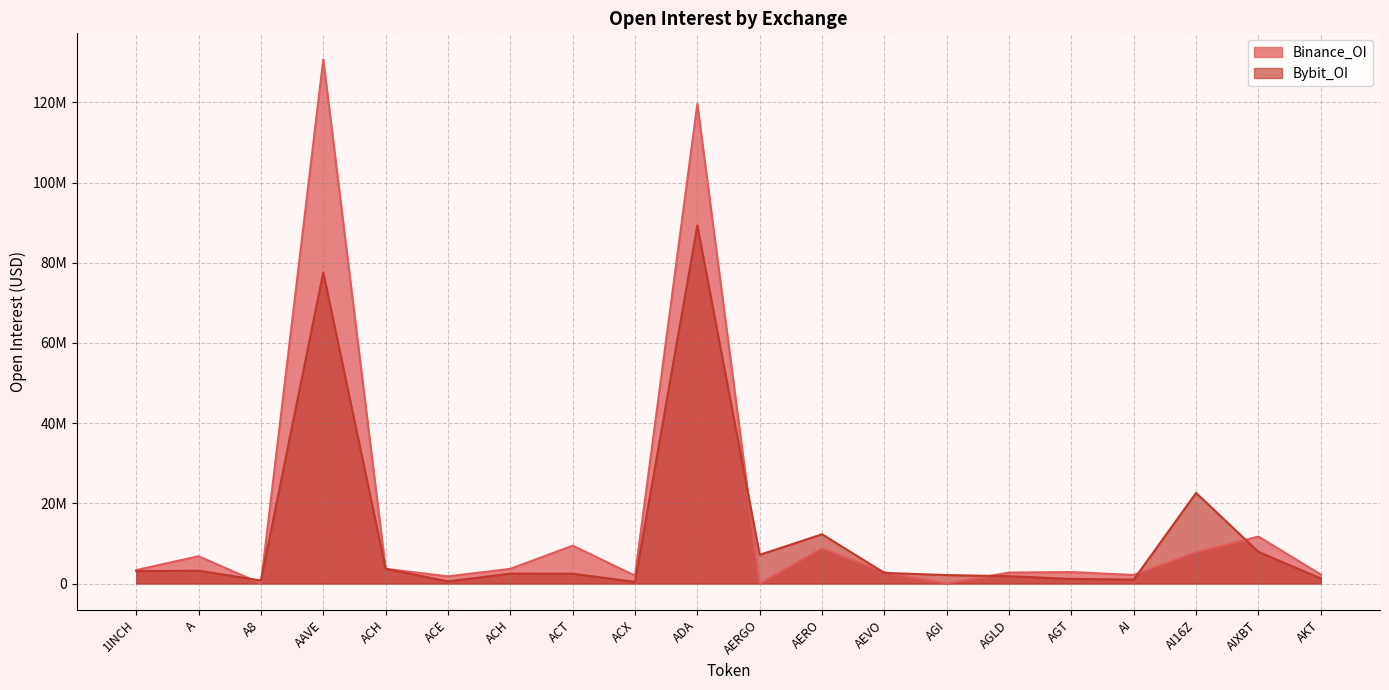

What is the difference between the maximum and minimum values in the Binance_OI series?

130683785